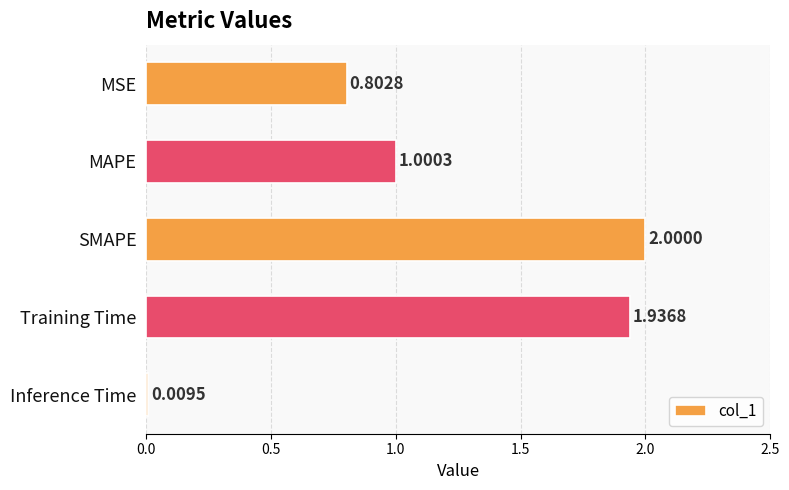

Does the chart contain any negative values?

No